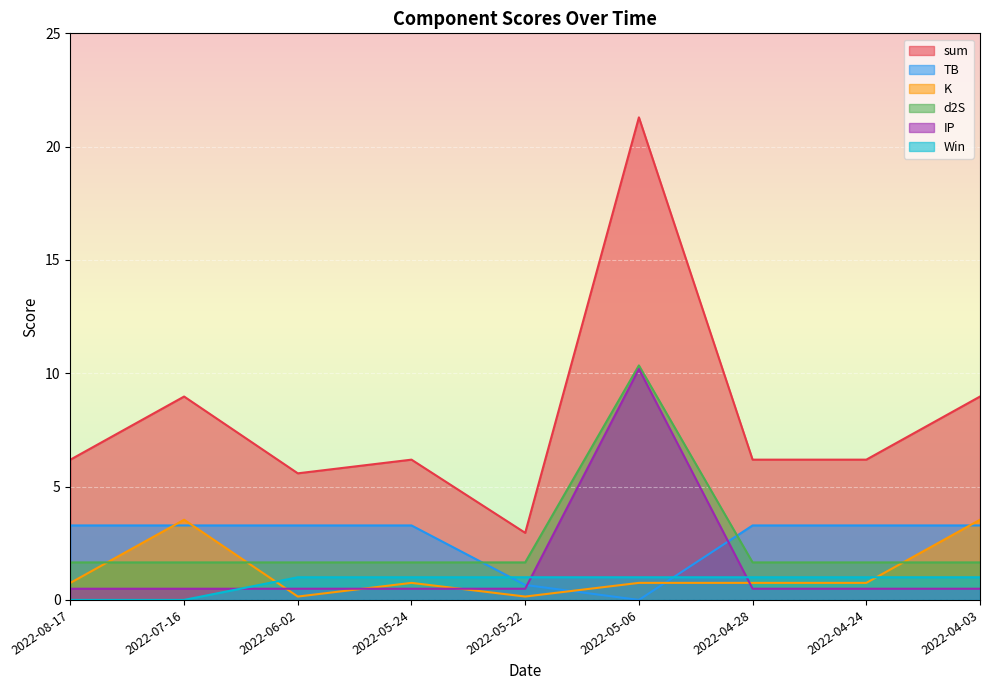

True or false: K and sum cross at least once.

False